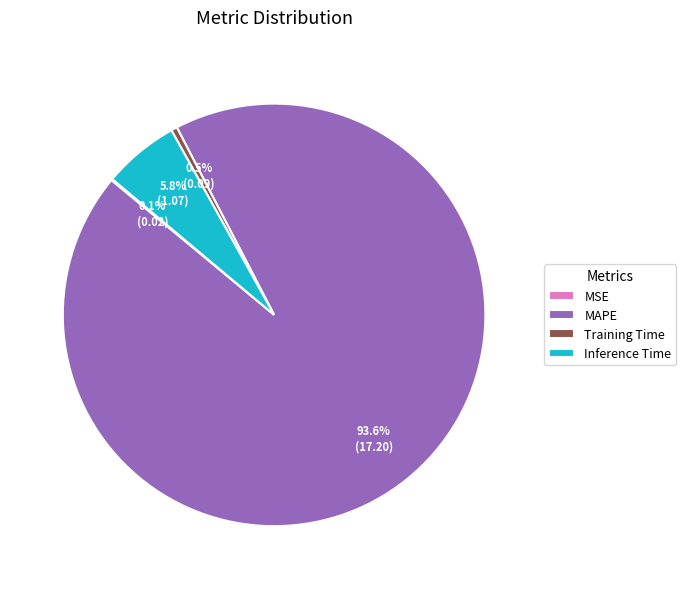

Which category has the biggest portion of the pie?

MAPE